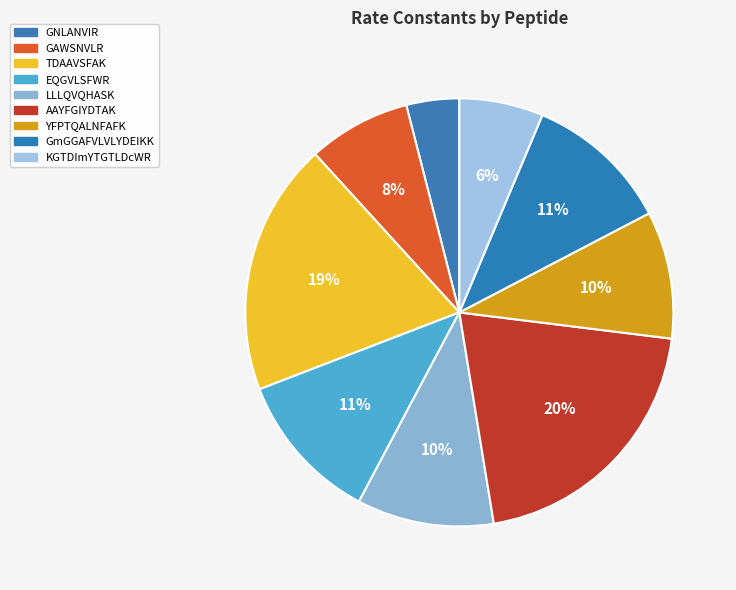

To the nearest percent, what percentage of the pie is AAYFGIYDTAK?

20%